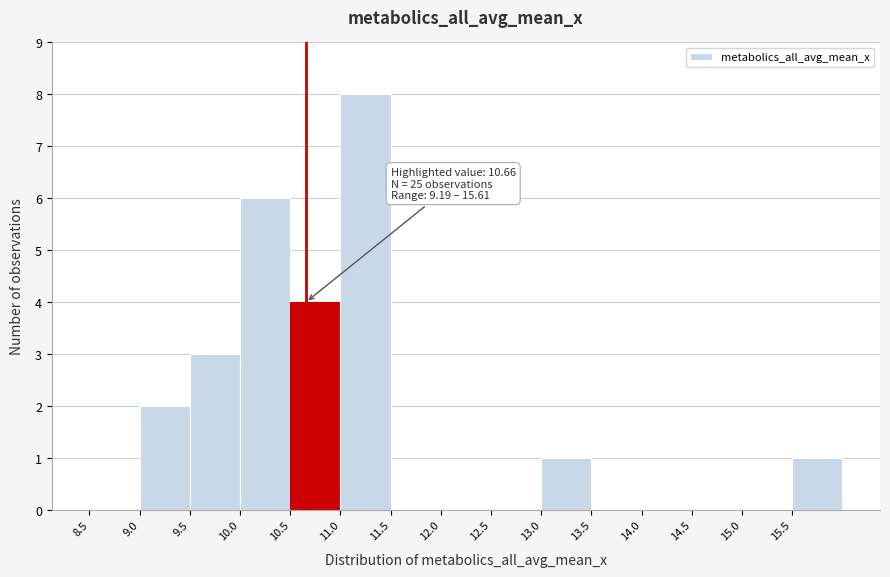

Over which range of the x-axis is the bar tallest?

11.0 to 11.5